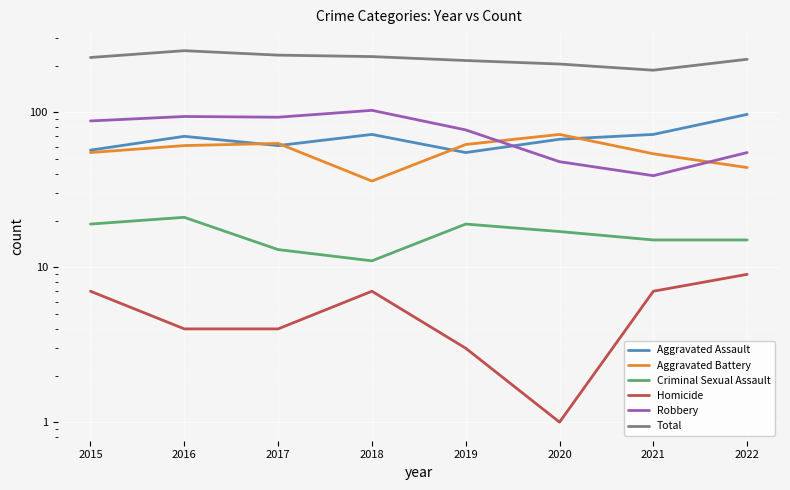

What is the sum of the Homicide values at 2015 and 2022?

16